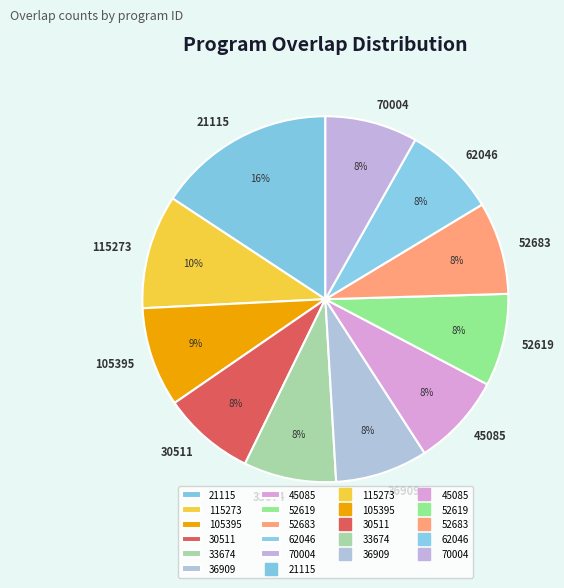

To the nearest percent, what portion does 21115 represent?

16%